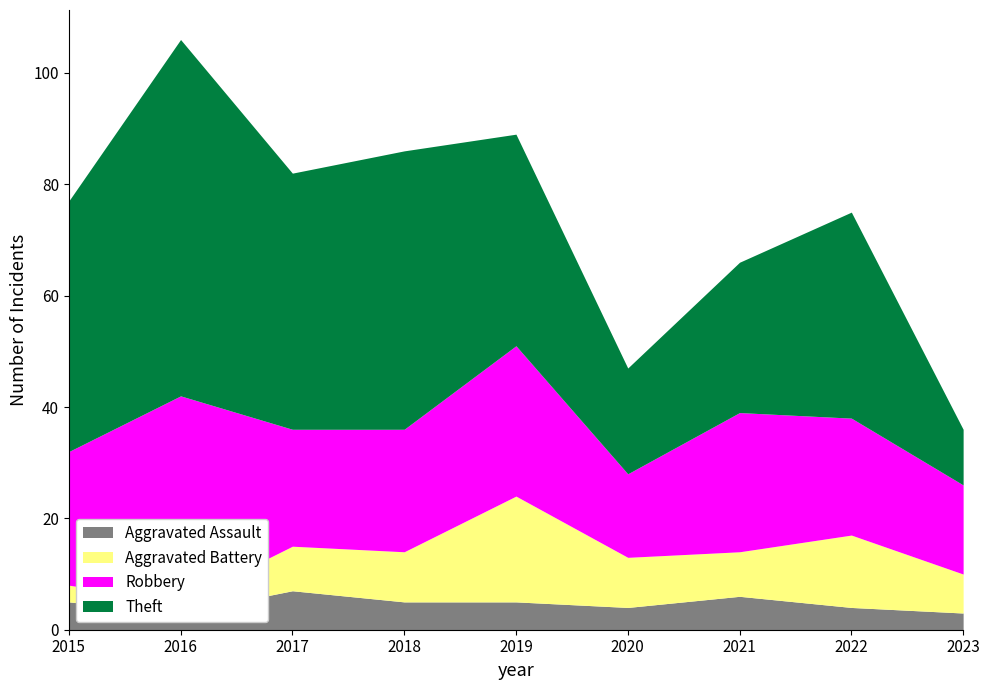

What are all the series names shown in the legend?

Aggravated Assault, Aggravated Battery, Robbery, Theft